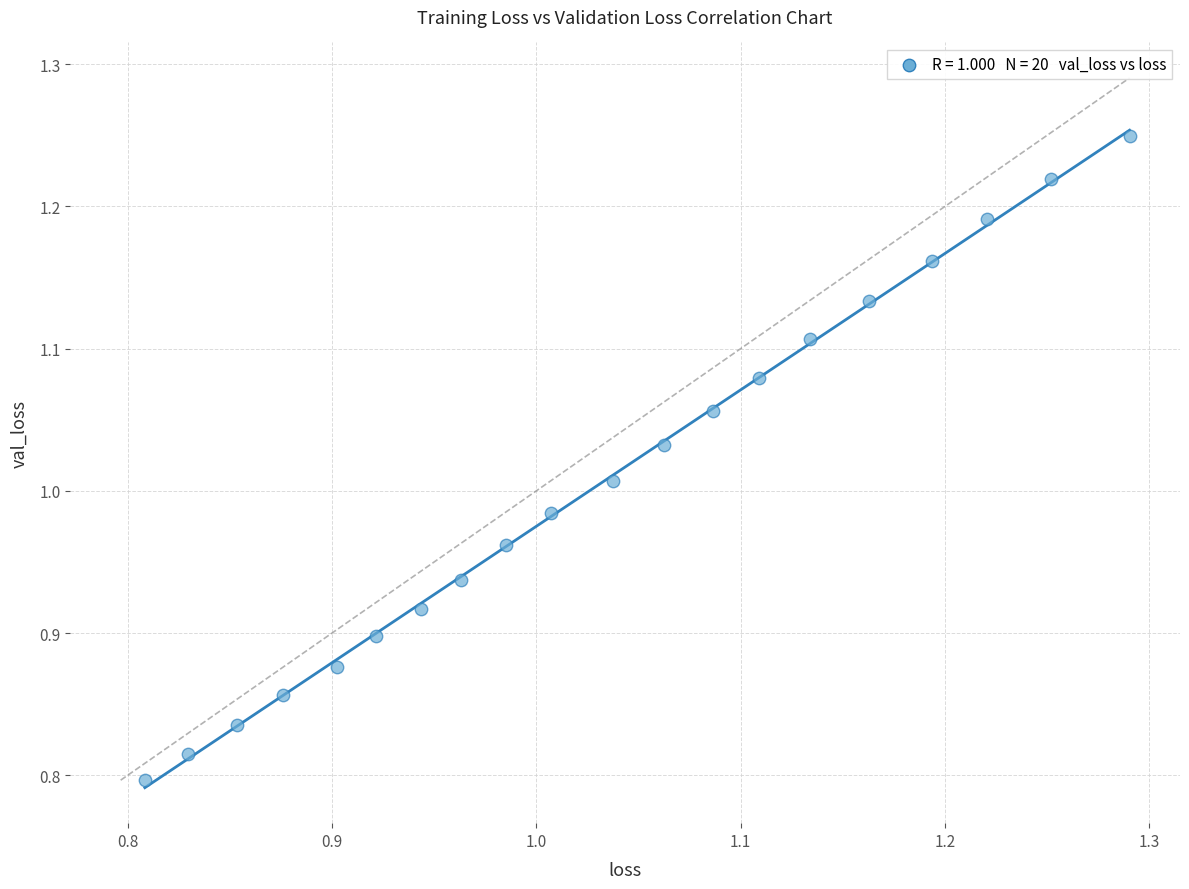

What is the range of Y values (max minus min)?

0.5